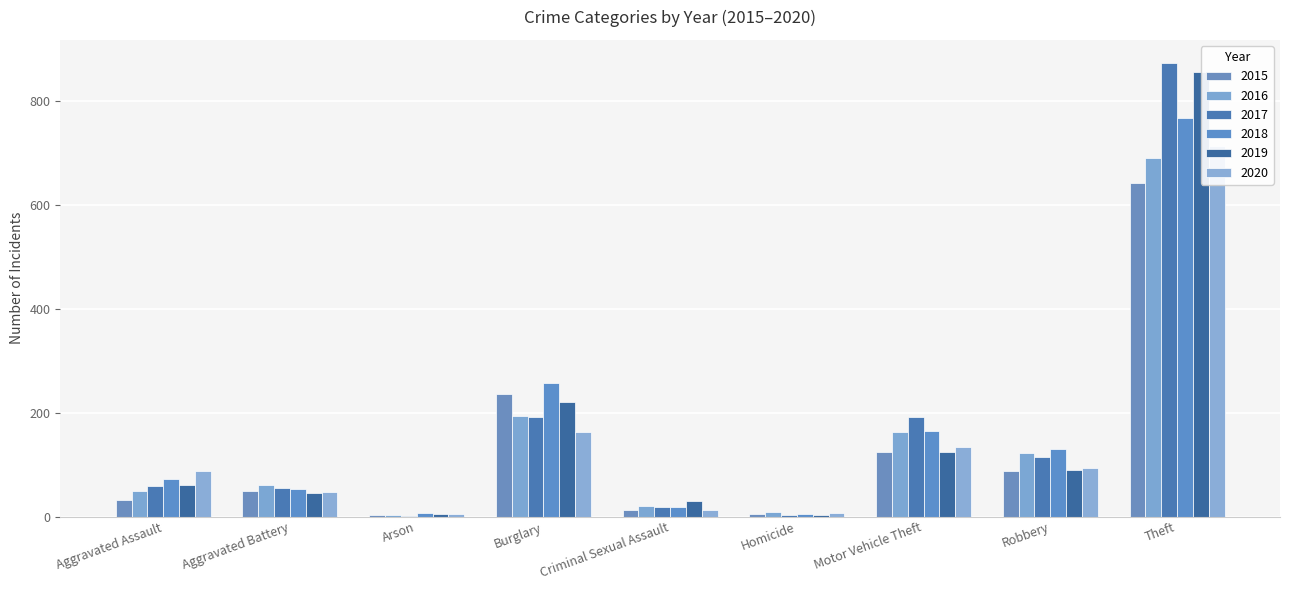

What is the maximum value shown in the chart?

873